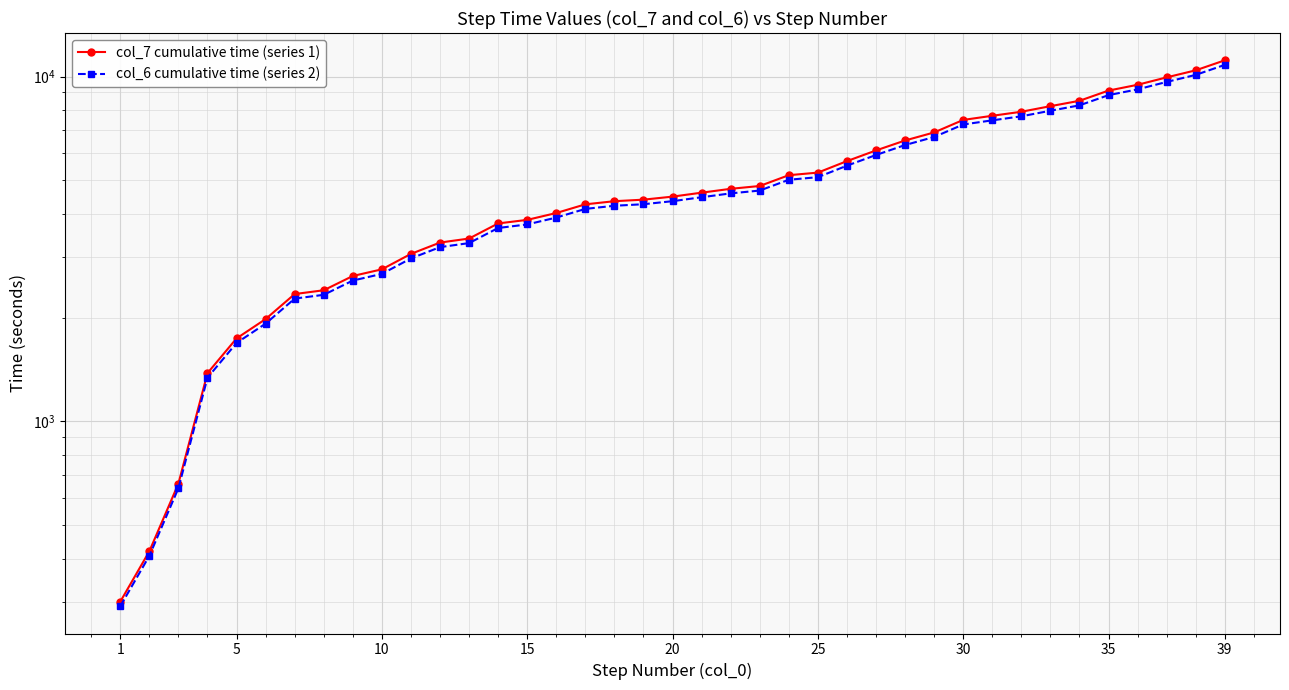

What is the lowest value of the col_6 cumulative time (series 2) series?

291.0